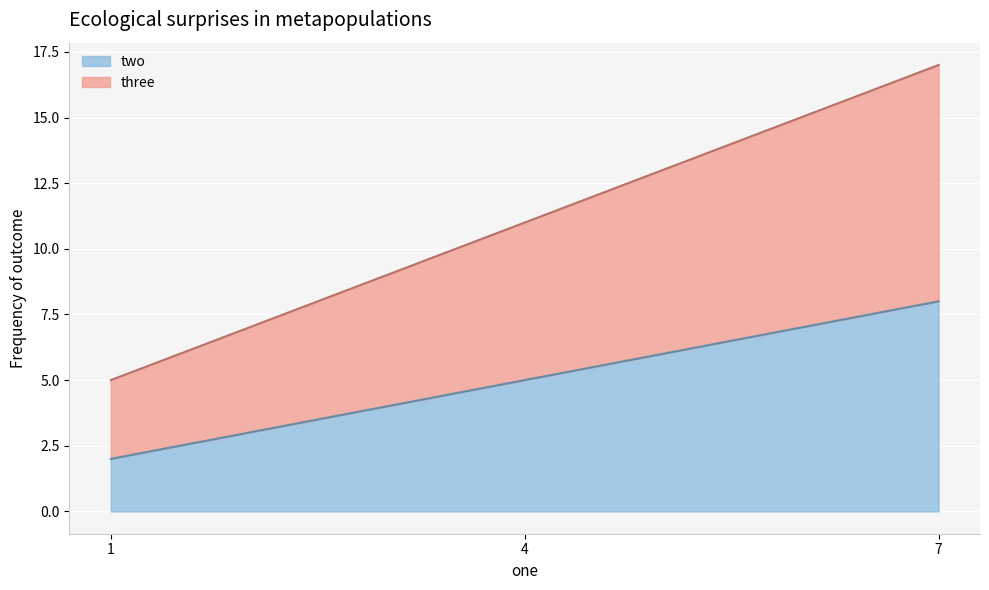

Is it true that three equals 17 at 7?

True